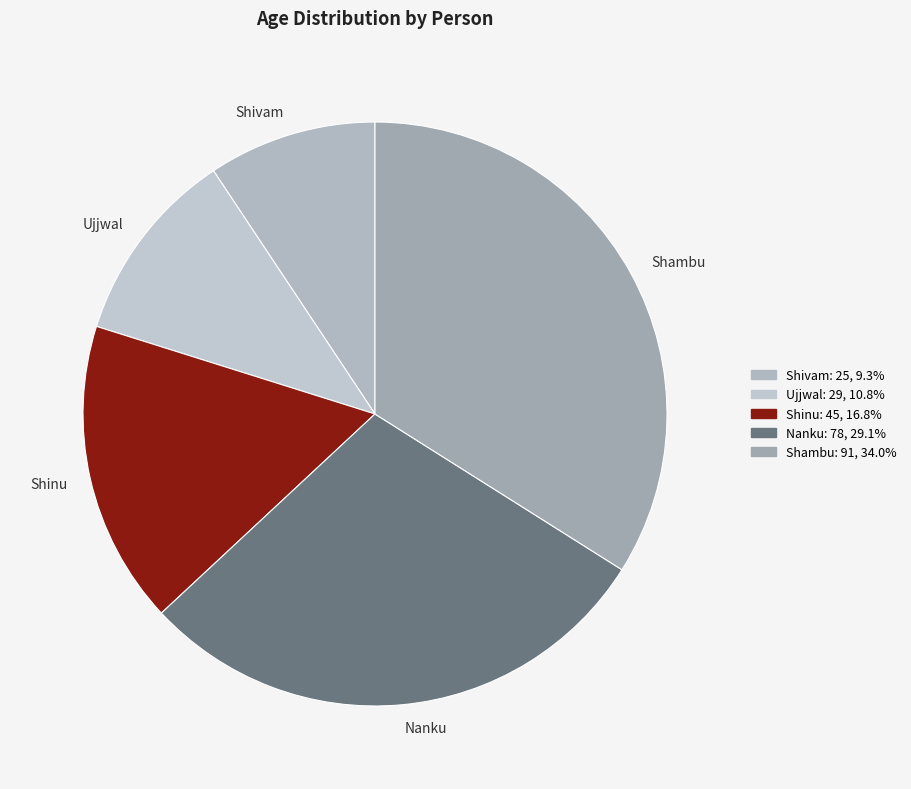

Does any single category account for the majority?

No